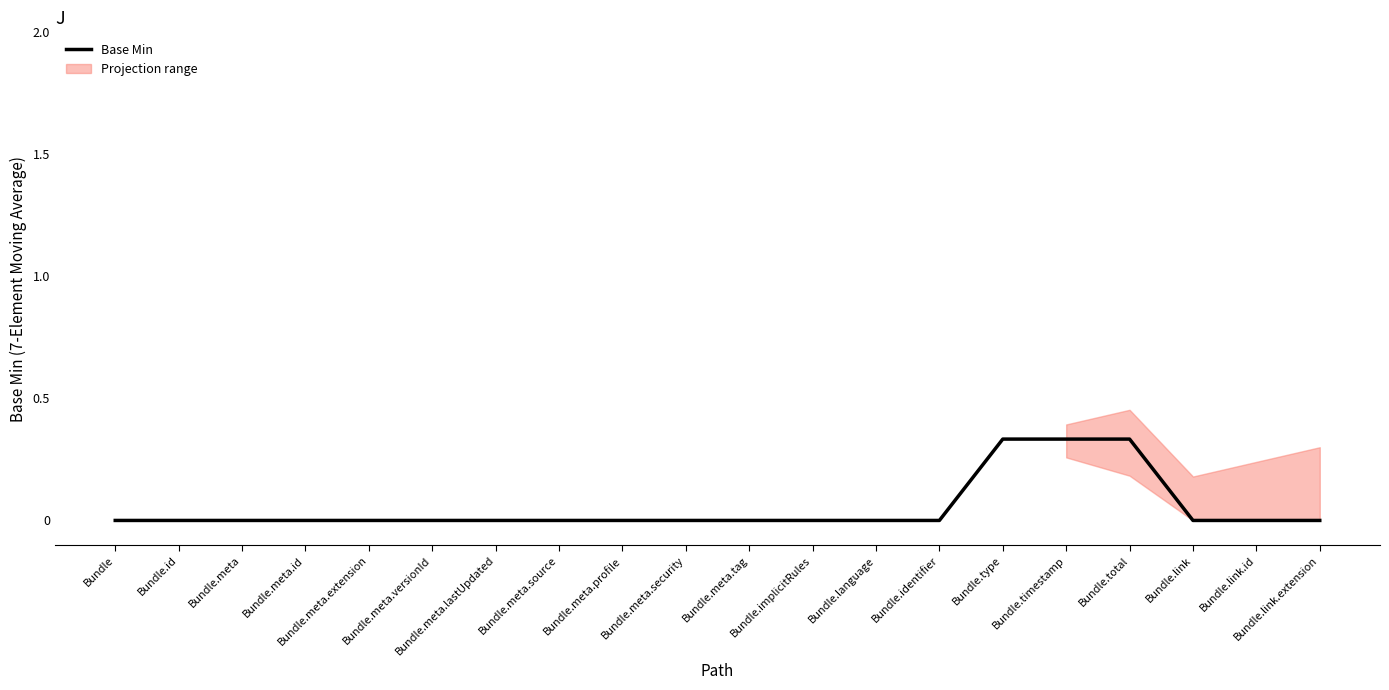

What is the difference between the values at Bundle.timestamp and Bundle.id?

0.3